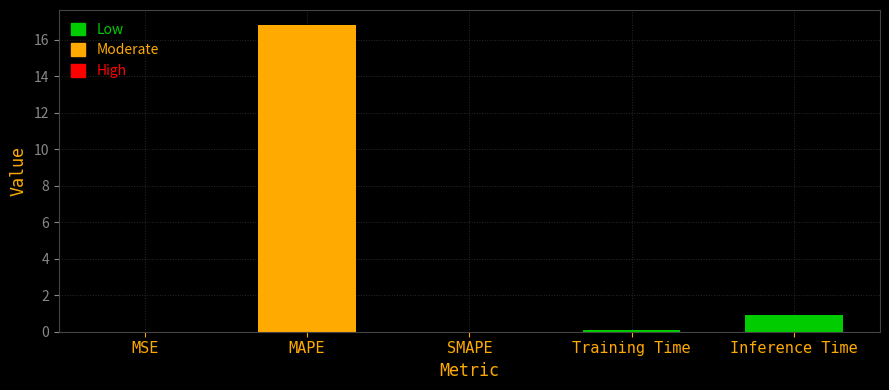

Which category has the highest value across all series?

MAPE